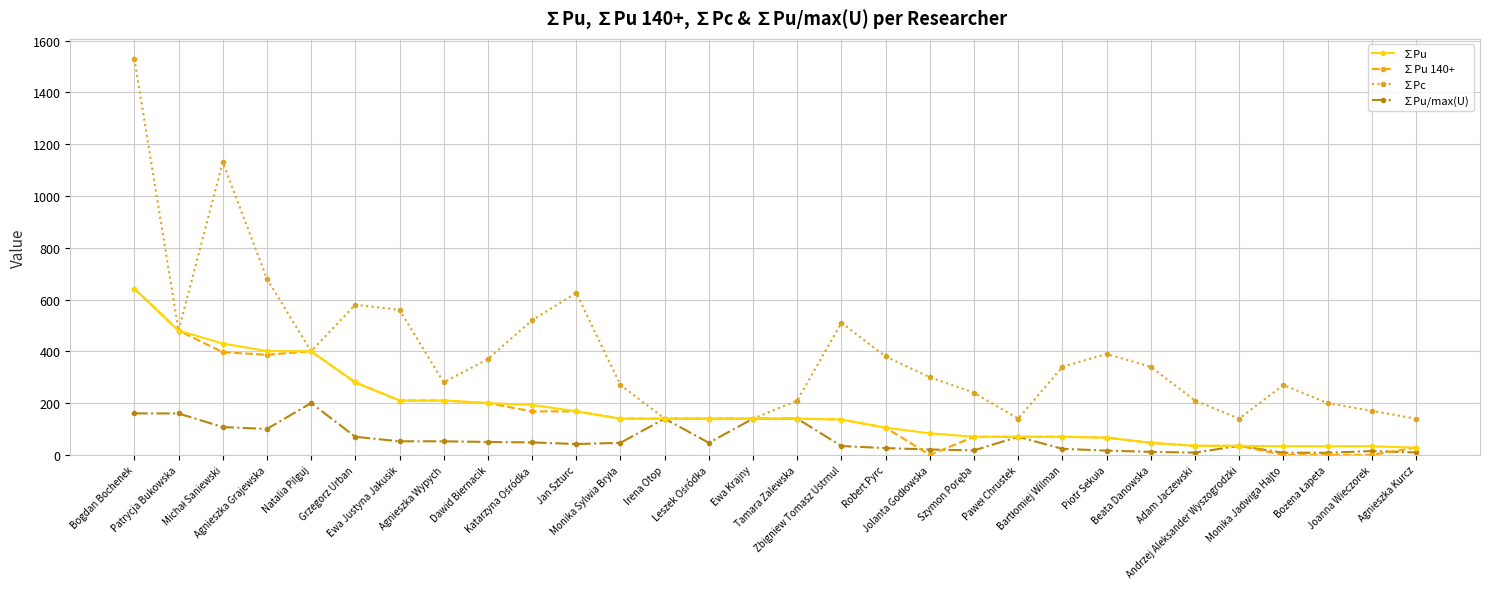

What is the value of the ∑Pu 140+ point at the 13th from the left?

140.0